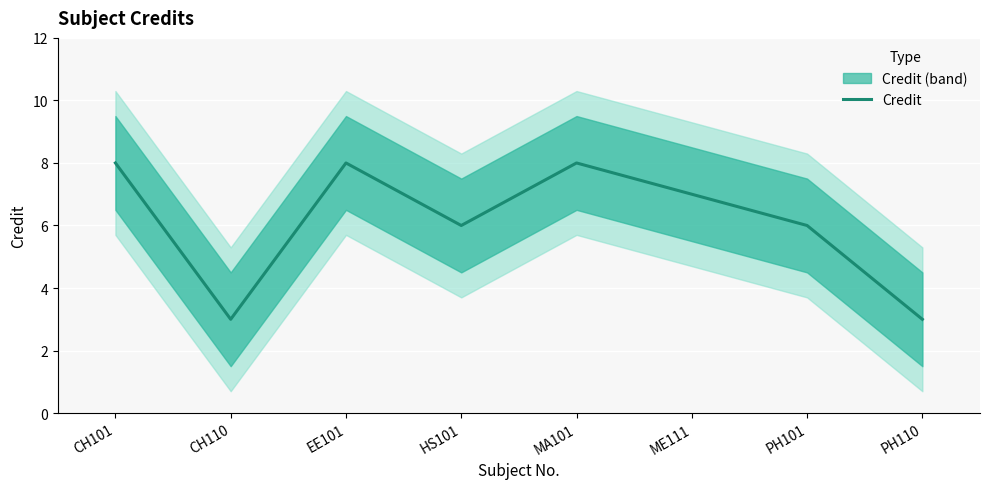

Which category has the lowest value across all series?

CH110